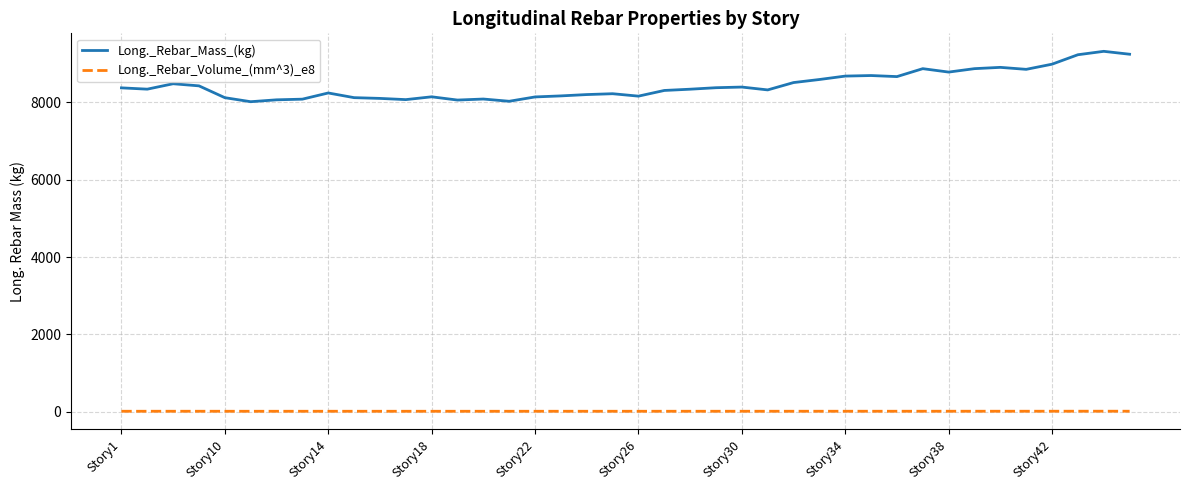

True or false: Long._Rebar_Volume_(mm^3)_e8 and Long._Rebar_Mass_(kg) intersect in this chart.

False